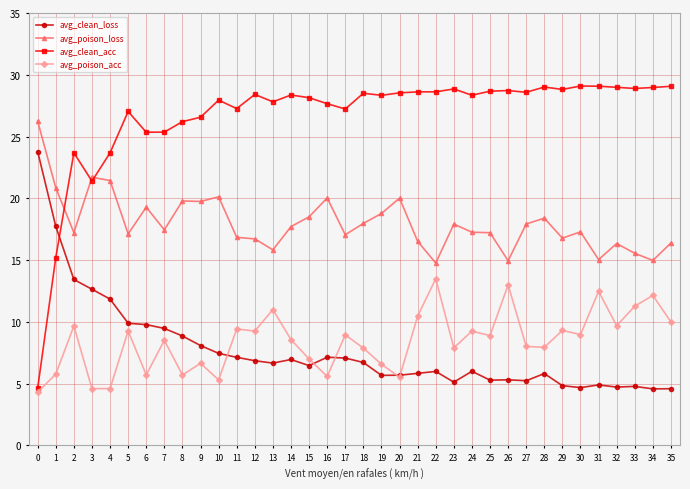

How many distinct data groups are displayed?

4